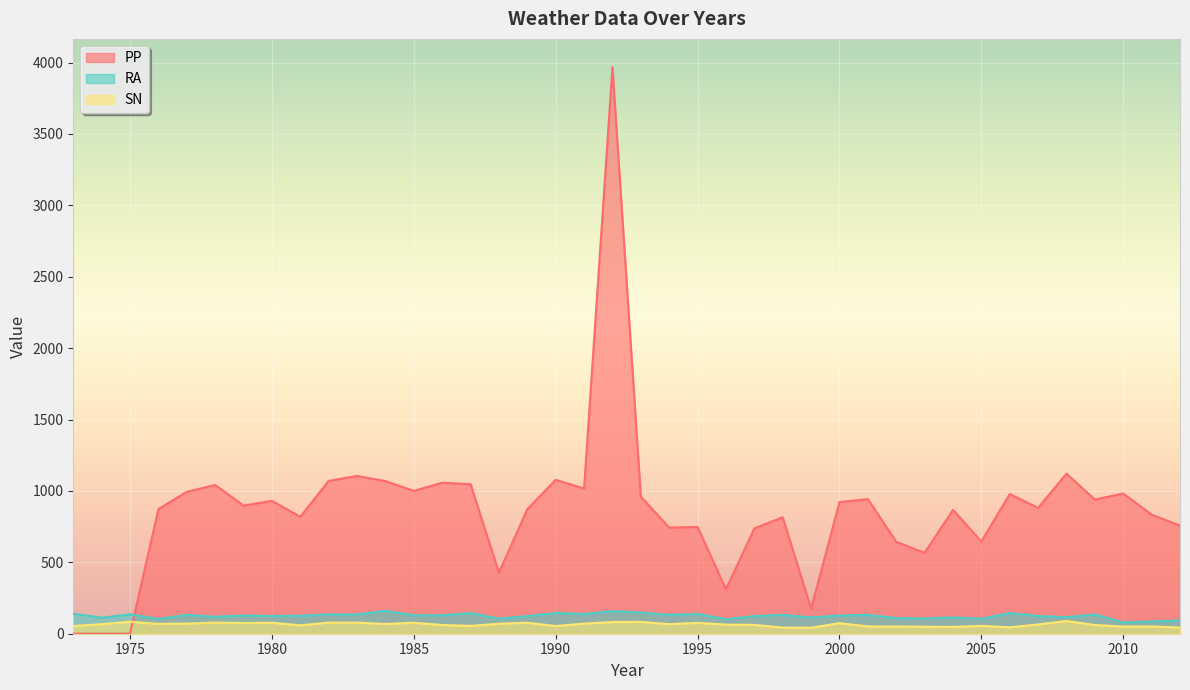

How many categories are shown in the chart?

40